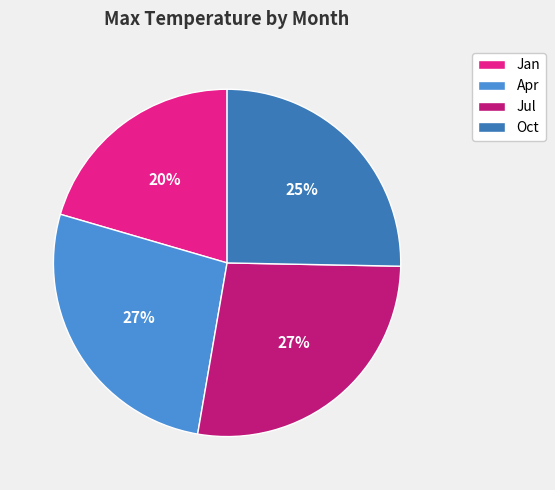

To the nearest percent, what is the difference between the largest and smallest slice percentages?

7%